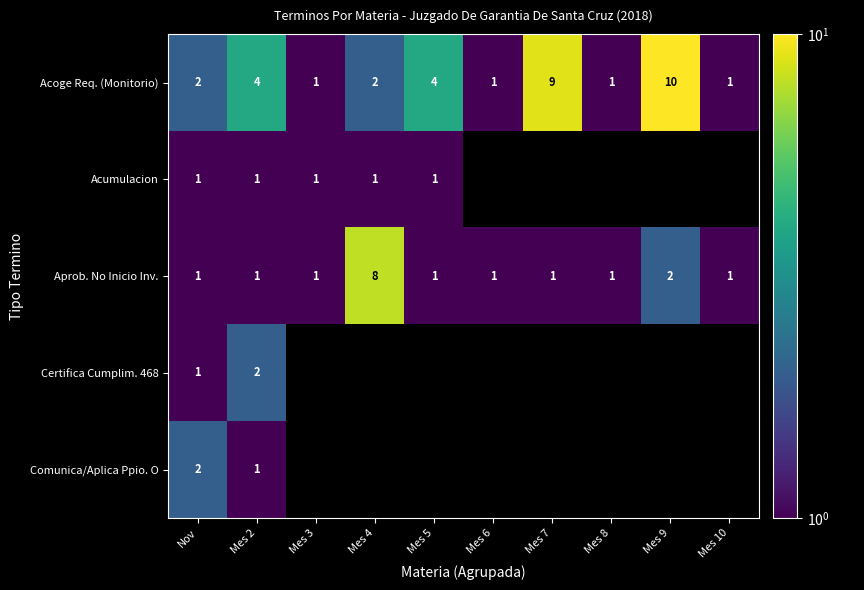

The value of Aprob. No Inicio Inv. at Mes 2 is 2. True or false?

False